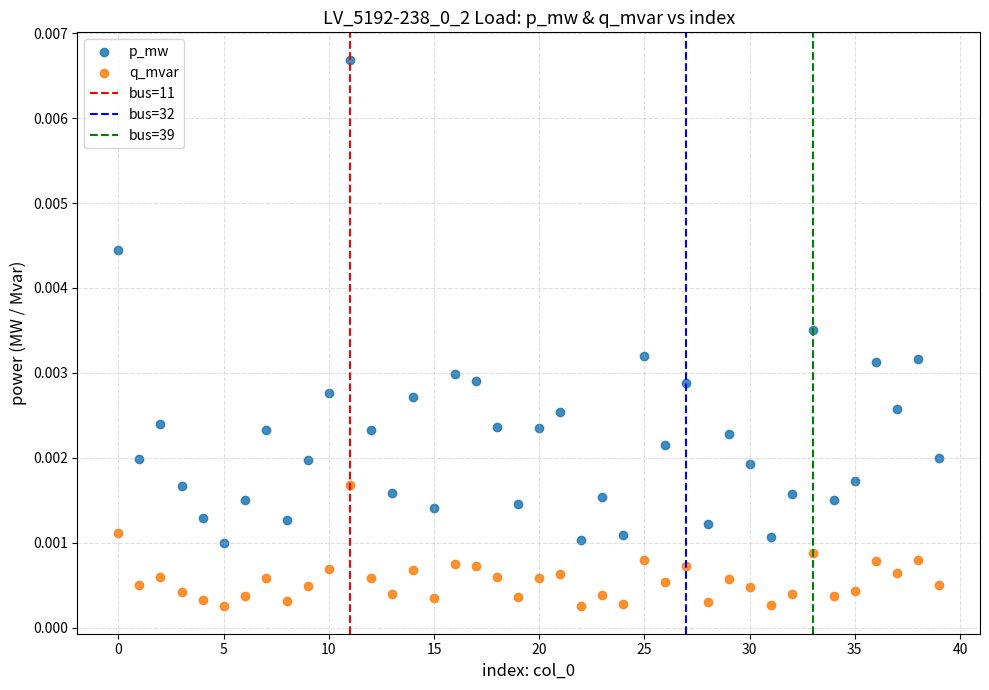

Which series has the largest Y range (max minus min)?

p_mw